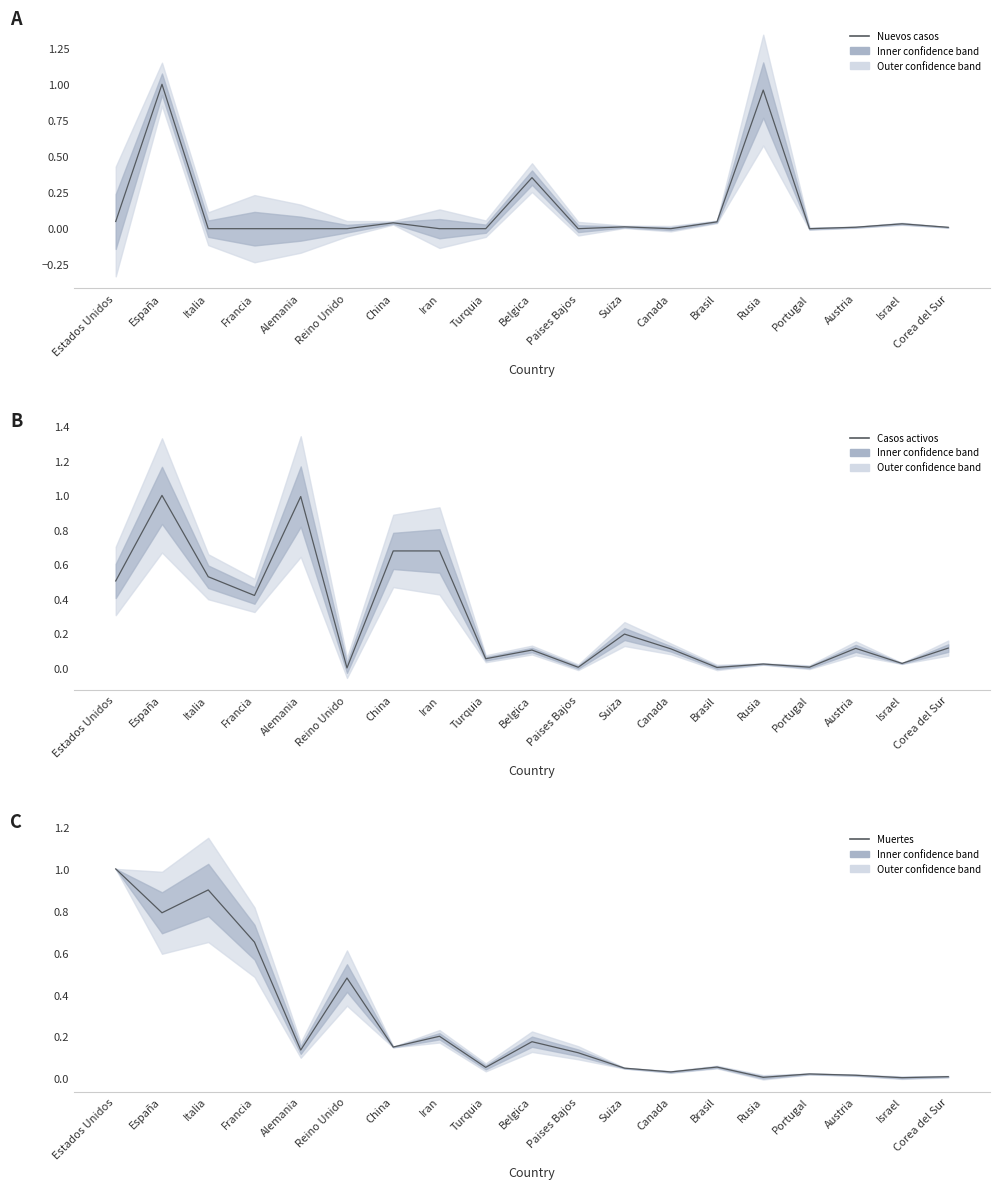

Is the value of Muertes at Israel greater than the value of Casos activos at Reino Unido?

Yes